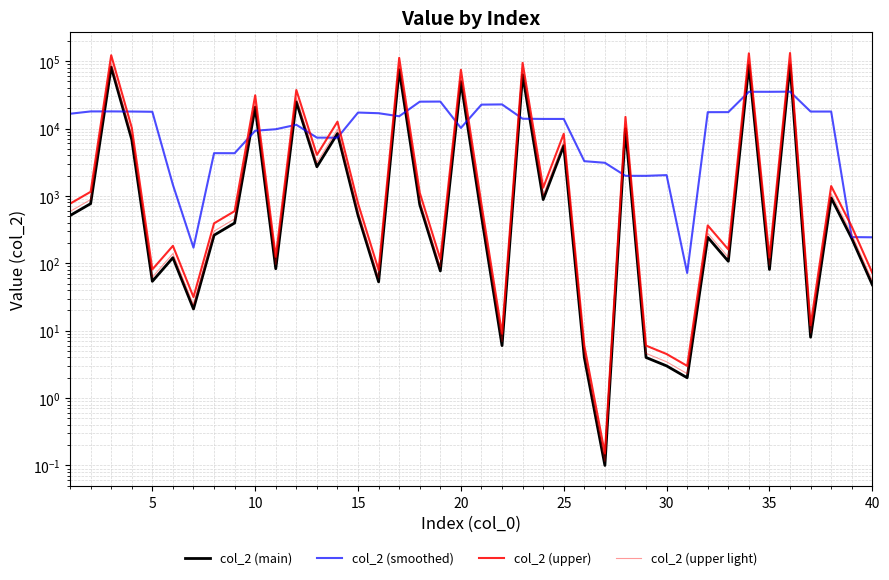

Reading left to right, transcribe all the data shown in this chart.

col_2 (main): 511.0	767.0	81547.0	6840.0	54.0	121.0	21.0	261.0	396.0	20739.0	83.0	24876.0	2704.0	8423.0	515.0	53.0	74600.0	742.0	77.0	49650.0	500.0	6.0	62881.0	882.0	5575.0	4.0	0.1	9917.0	4.0	3.0	2.0	243.0	107.0	87068.0	81.0	88032.0	8.0	933.0	234.0	48.0
col_2 (smoothed): 16565.0	17933.0	17943.8	17865.8	17716.6	1459.4	170.6	4307.6	4300.0	9271.0	9759.6	11365.0	7320.2	7314.2	17259.0	16866.6	15197.4	25024.4	25113.8	10195.0	22622.8	22783.8	13968.8	13869.6	13868.4	3275.6	3100.0	1985.6	1985.2	2033.8	71.8	17484.6	17500.2	35106.2	35059.2	35224.4	17857.6	17851.0	244.6	243.0
col_2 (upper): 766.5	1150.5	122320.5	10260.0	81.0	181.5	31.5	391.5	594.0	31108.5	124.5	37314.0	4056.0	12634.5	772.5	79.5	111900.0	1113.0	115.5	74475.0	750.0	9.0	94321.5	1323.0	8362.5	6.0	0.2	14875.5	6.0	4.5	3.0	364.5	160.5	130602.0	121.5	132048.0	12.0	1399.5	351.0	72.0
col_2 (upper light): 587.6	882.0	93779.0	7866.0	62.1	139.1	24.1	300.1	455.4	23849.8	95.4	28607.4	3109.6	9686.4	592.2	60.9	85790.0	853.3	88.5	57097.5	575.0	6.9	72313.1	1014.3	6411.2	4.6	0.1	11404.5	4.6	3.4	2.3	279.4	123.0	100128.2	93.1	101236.8	9.2	1072.9	269.1	55.2